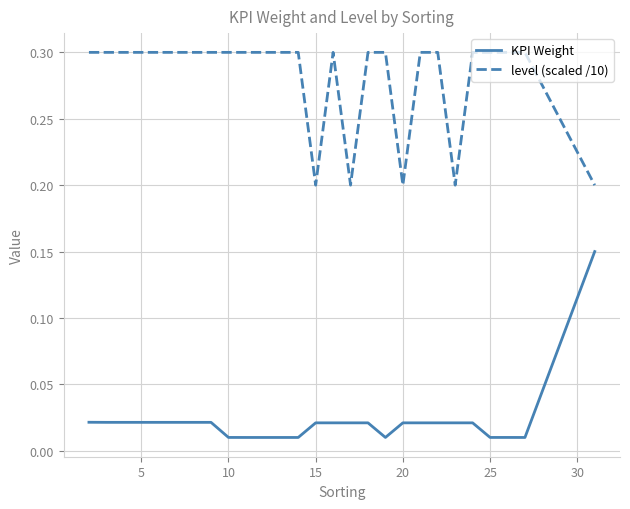

True or false: level (scaled /10) and KPI Weight intersect in this chart.

False